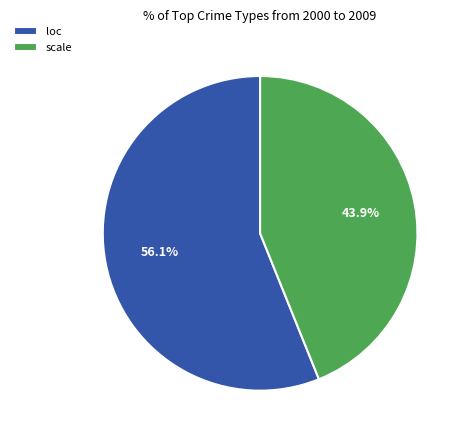

Count the number of slices in the pie.

2